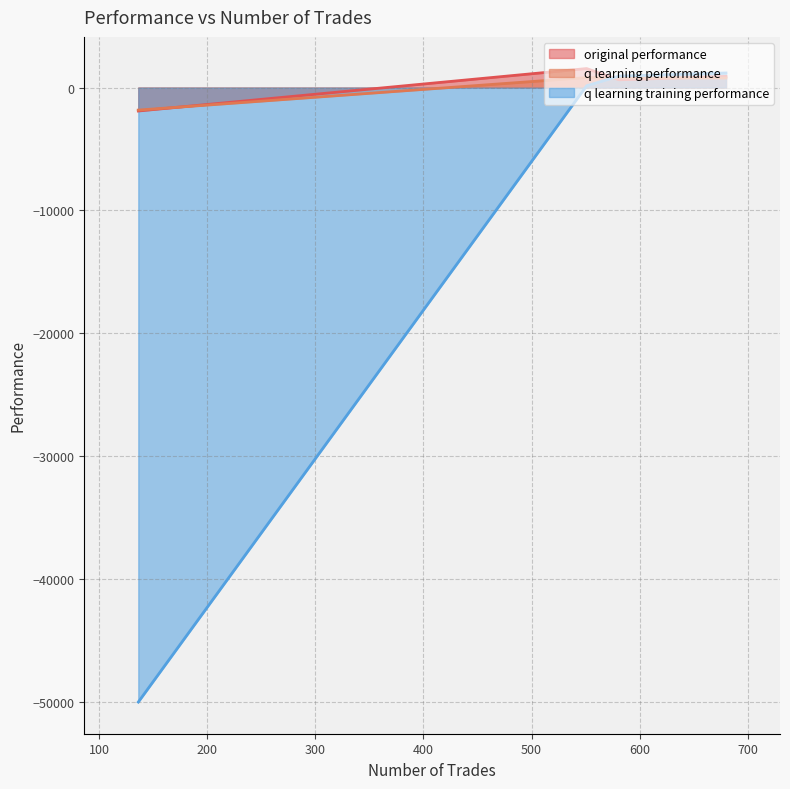

At which label does q learning training performance reach its minimum?

136